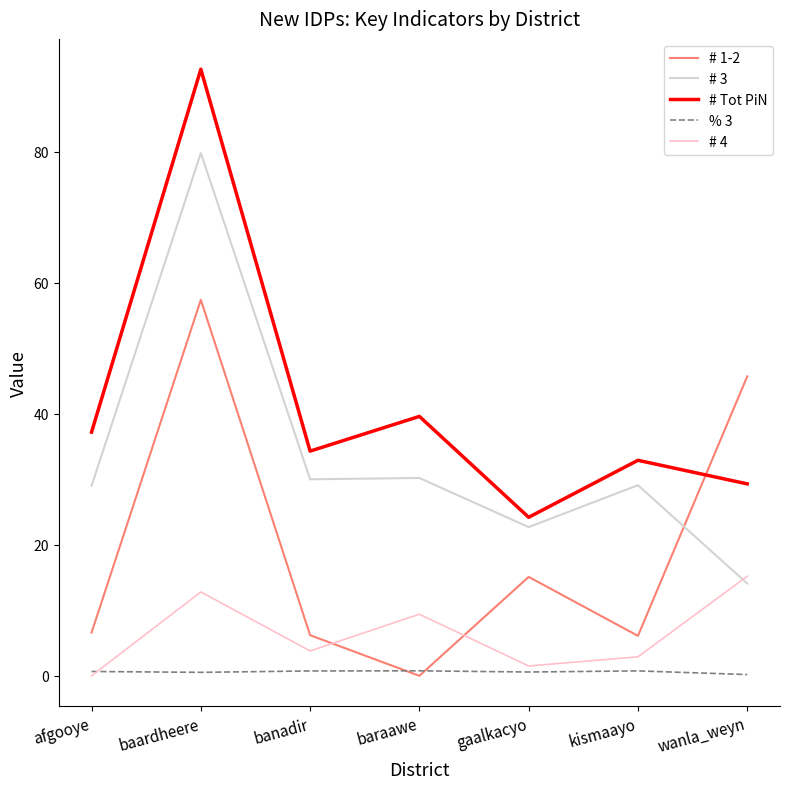

What position from the right is banadir?

5